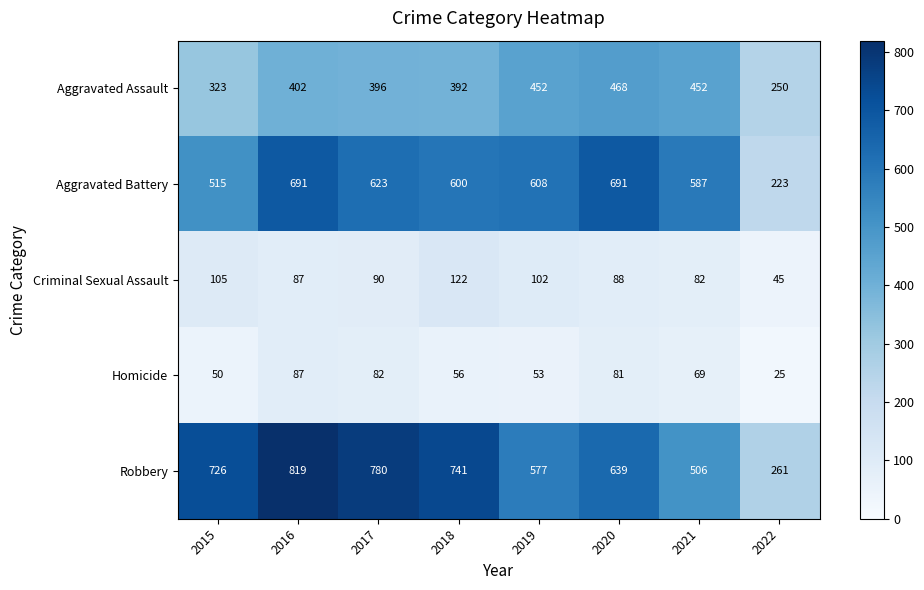

Read the Aggravated Assault value at 2016.

402